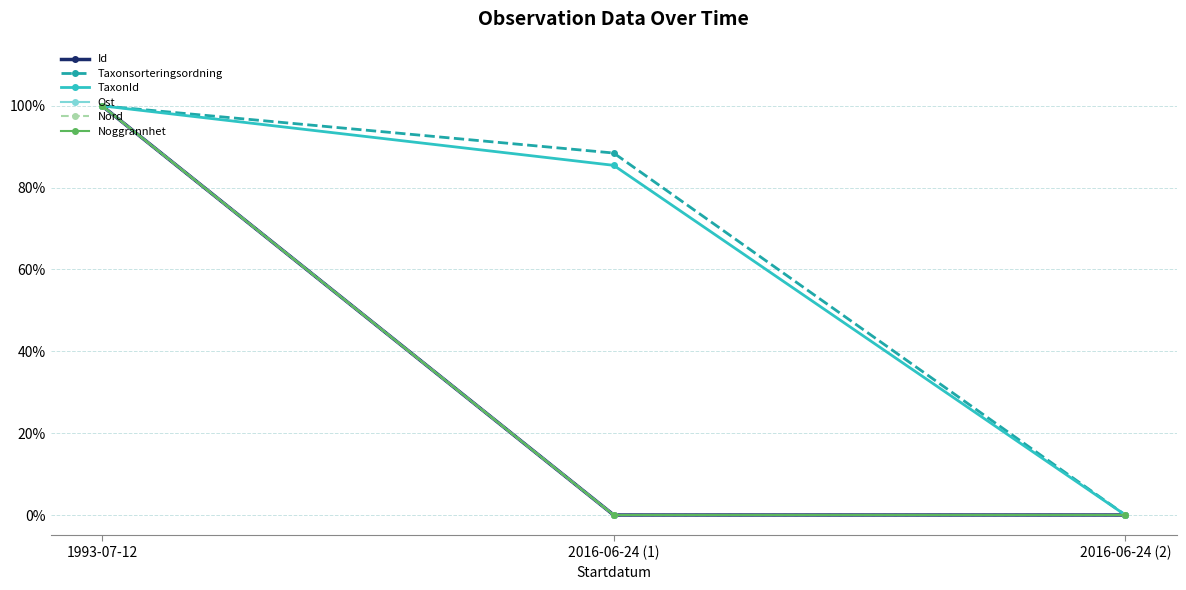

The value of TaxonId at 1993-07-12 is 1.3. True or false?

False